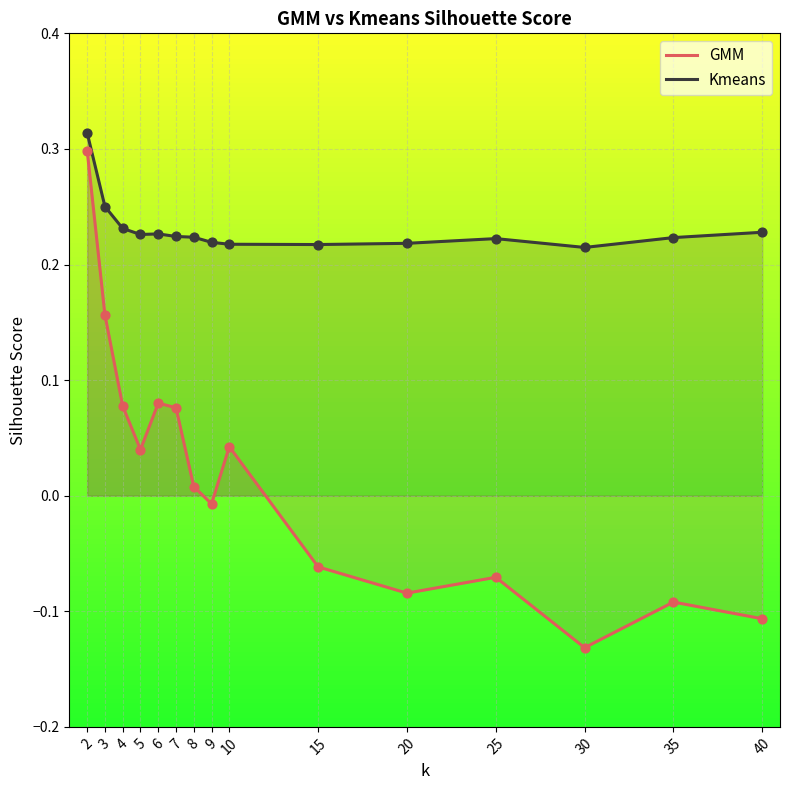

What is the total value across all series at 7?

0.3